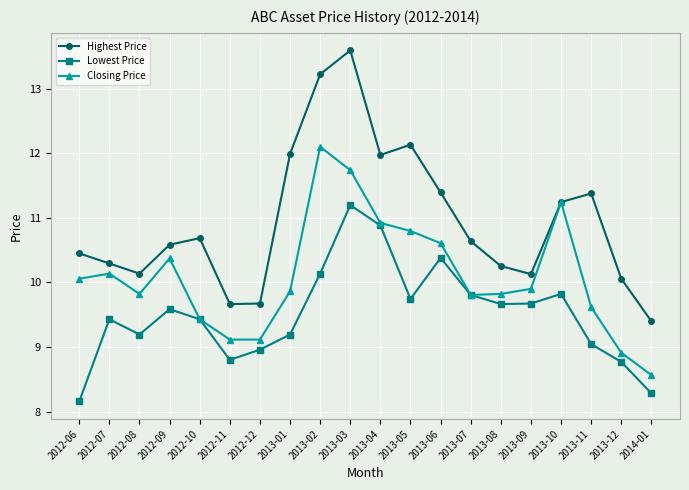

At which category does Closing Price reach its first local peak?

2012-07